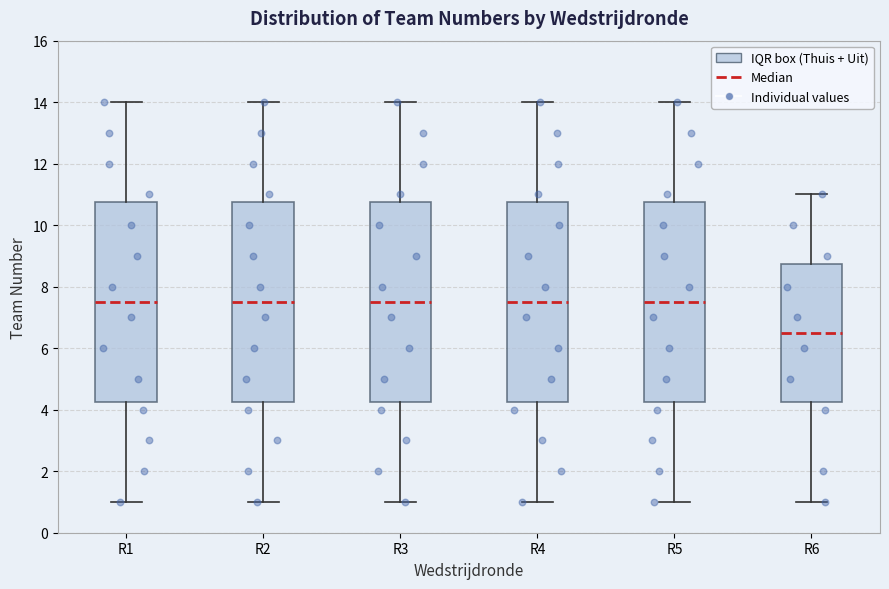

Where does the lower whisker of the box for R4 end on the y-axis? The values are not printed on the chart, so give them approximately, as read against the axis.

1.0